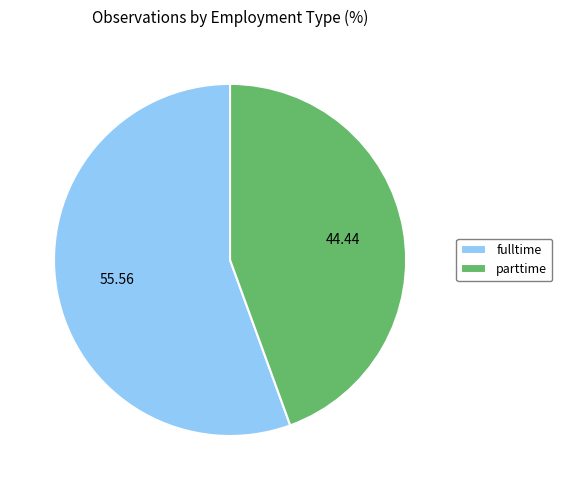

Rank the categories by value from highest to lowest.

fulltime, parttime